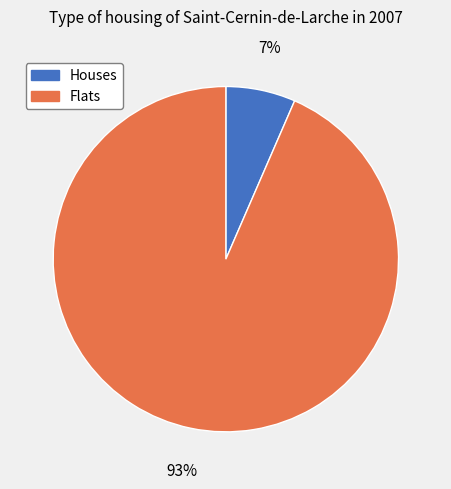

Count the number of slices in the pie.

2